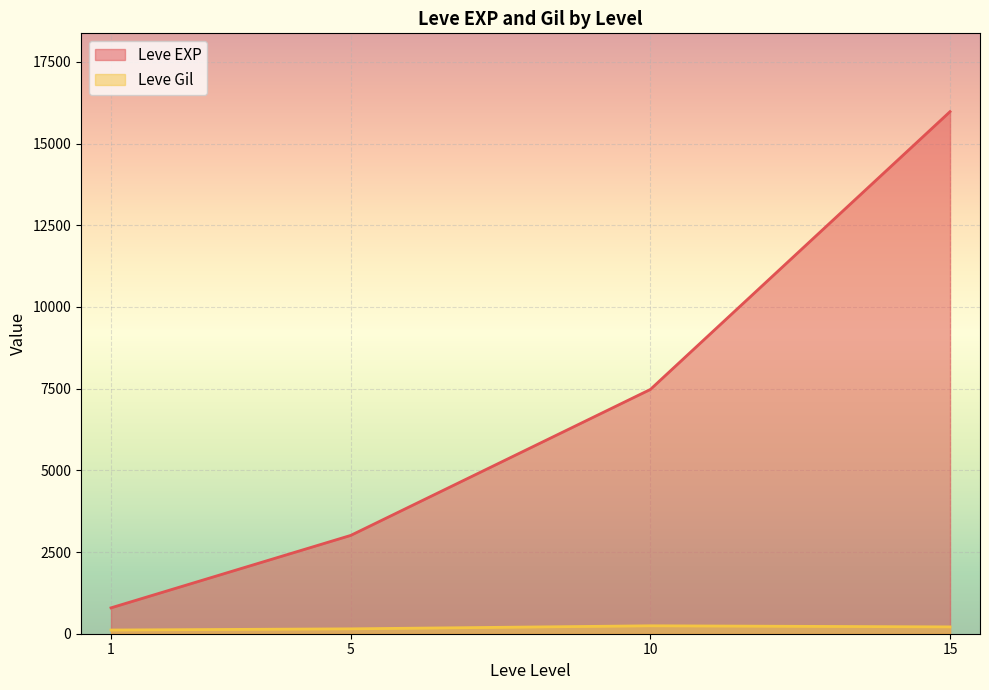

At 15, list the series in order from largest to smallest.

Leve EXP, Leve Gil